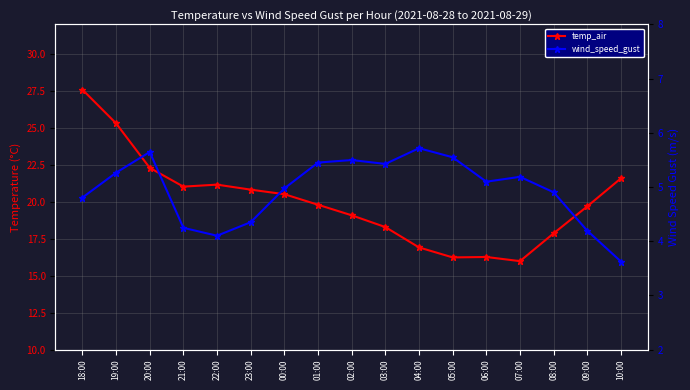

How many data points in wind_speed_gust are above 5?

9